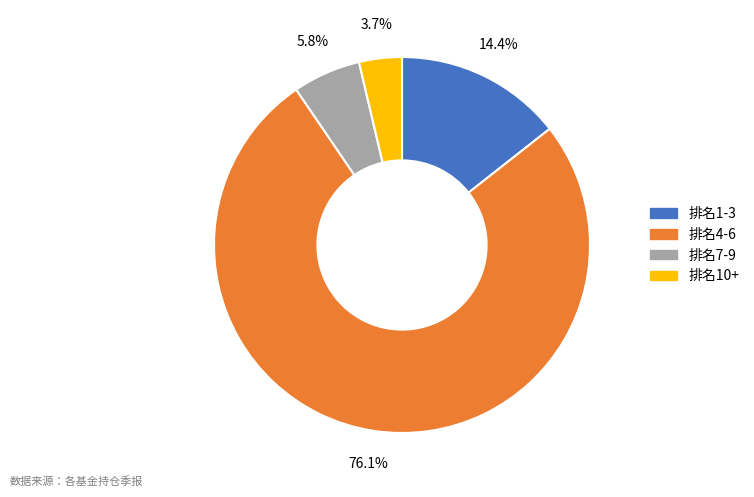

Which category has the smallest portion of the pie?

排名10+